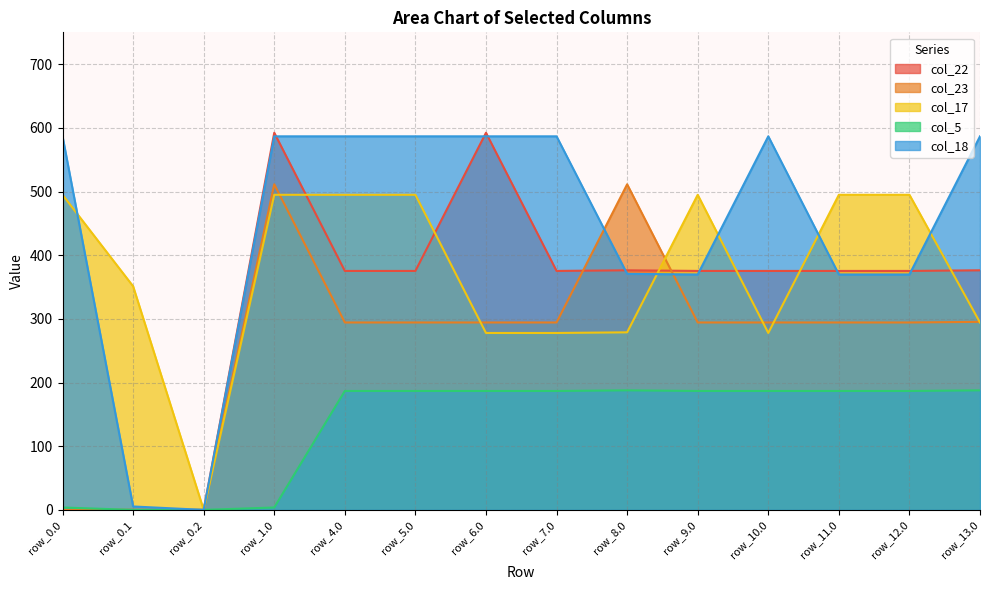

Which series changed the most between row_9.0 and row_11.0?

col_18